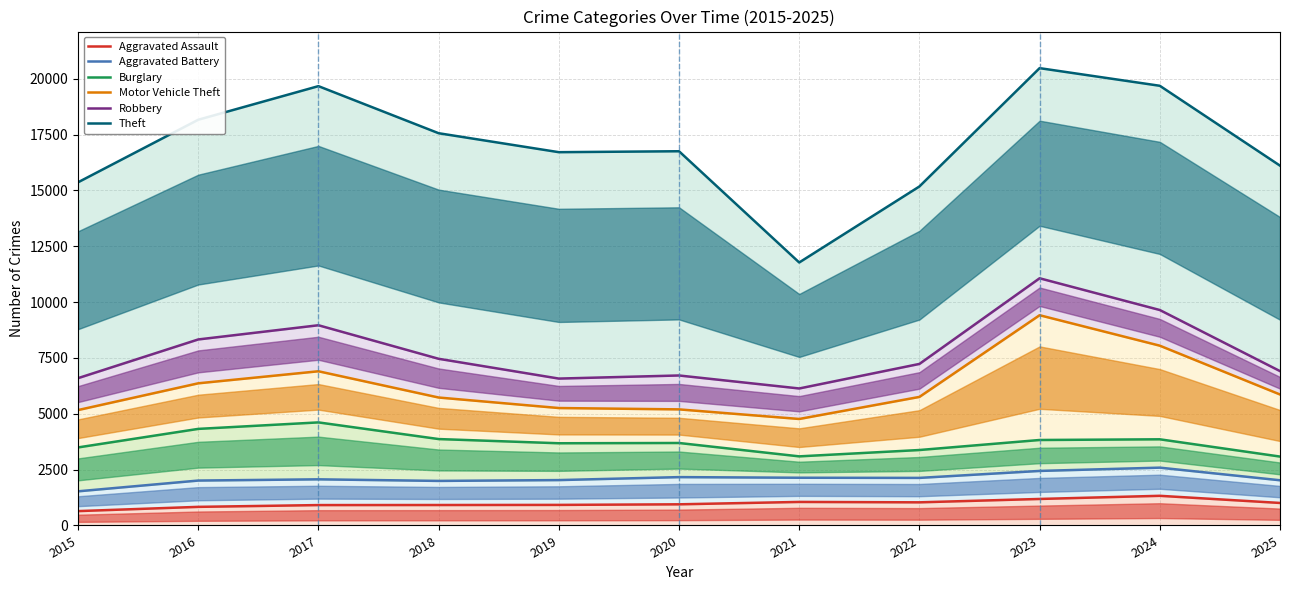

What value does the Aggravated Battery series have at 2018?

1995